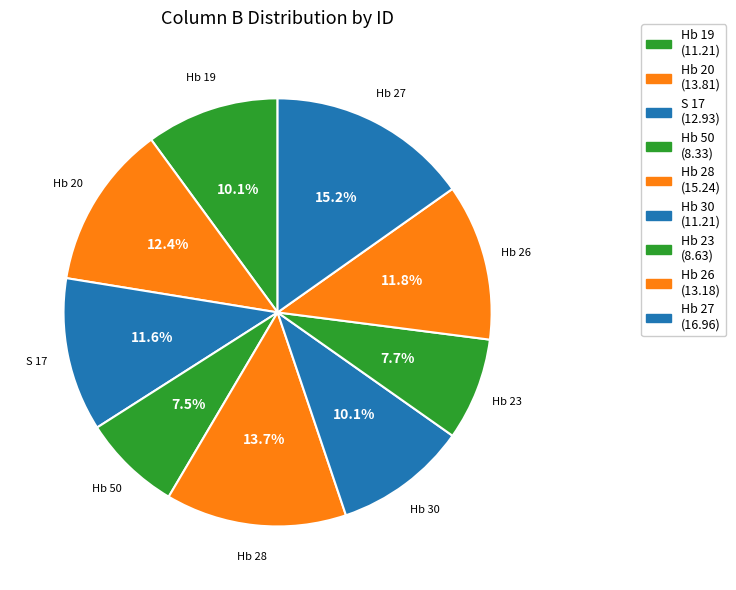

Count the number of slices in the pie.

9